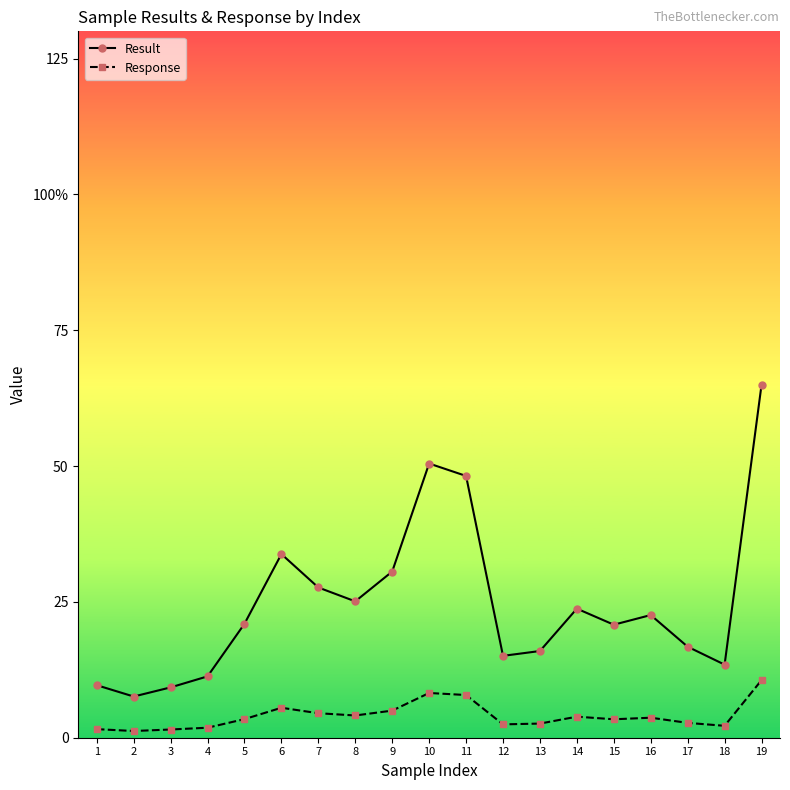

What are all the series names shown in the legend?

Result, Response